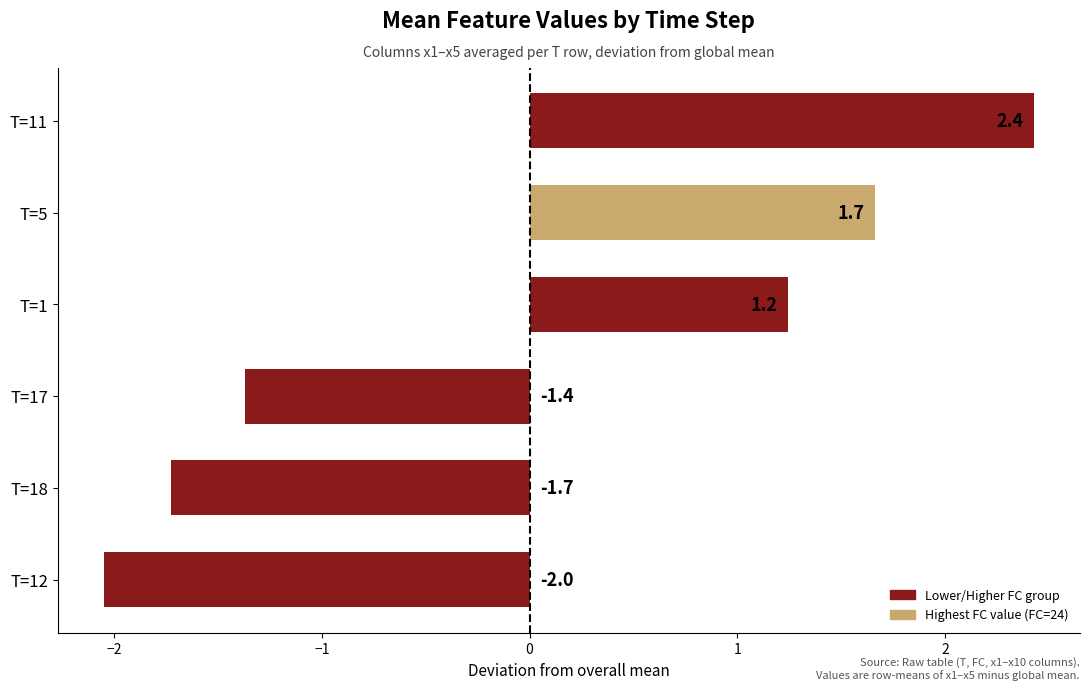

Reading bottom to top, list all the values displayed in this chart.

-2.0	-1.7	-1.4	1.2	1.7	2.4